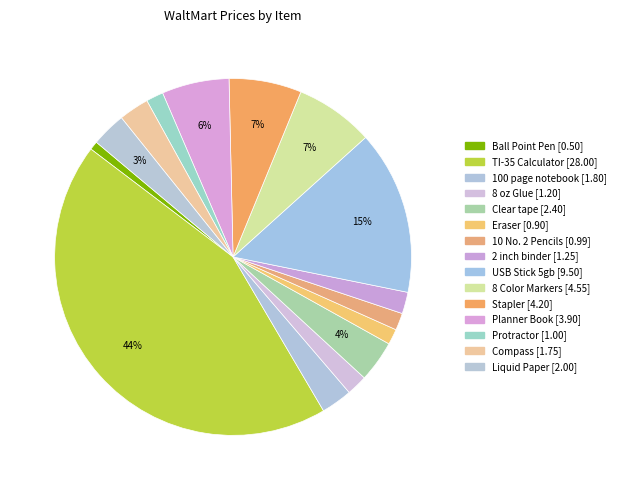

The 8 Color Markers slice represents 7% of the pie. True or false?

True